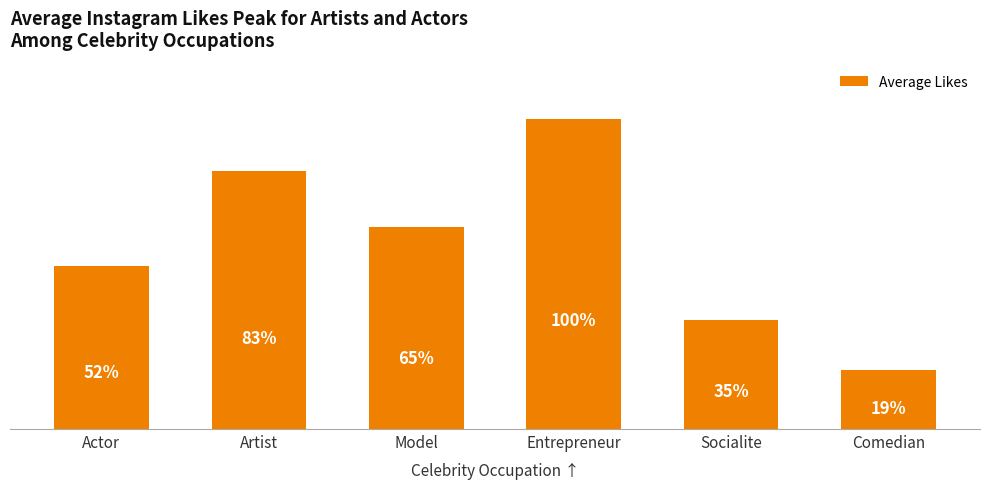

The chart shows a value of 5394617 at Entrepreneur. True or false?

False